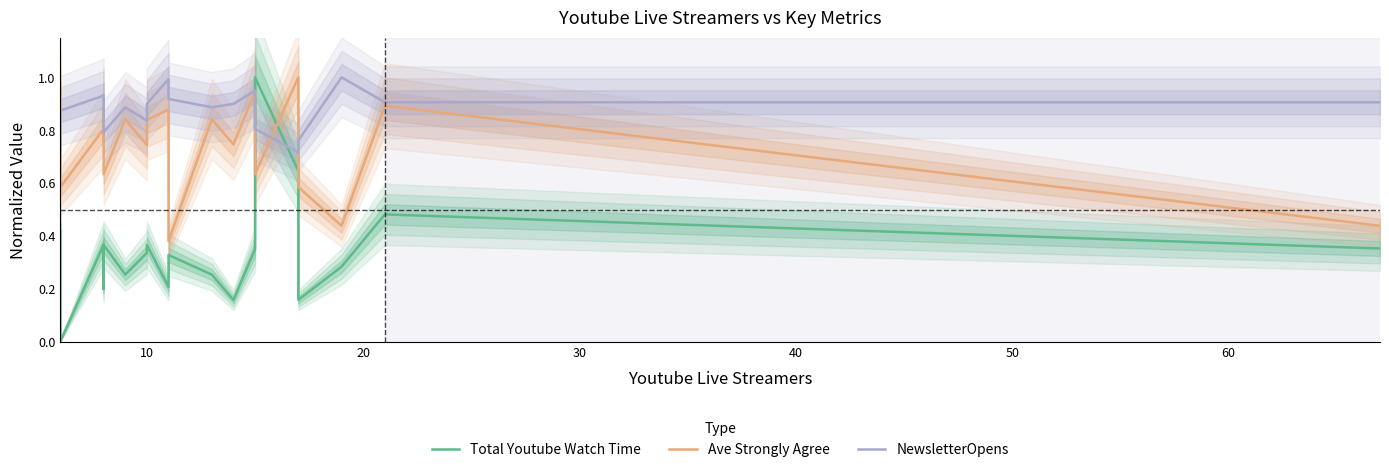

At 10, list the series in order from smallest to largest.

Total Youtube Watch Time, Ave Strongly Agree, NewsletterOpens